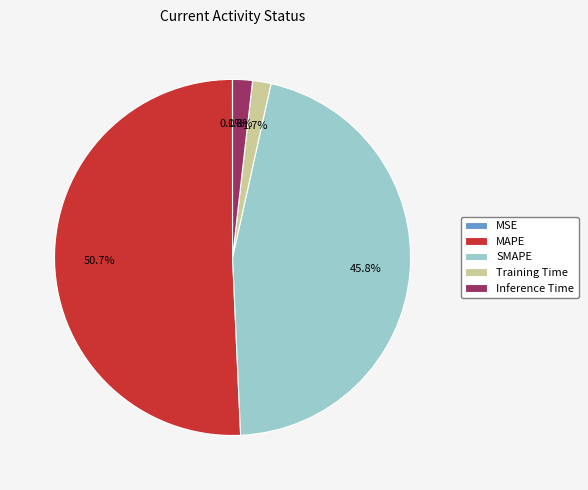

Is there a majority slice in this chart?

Yes